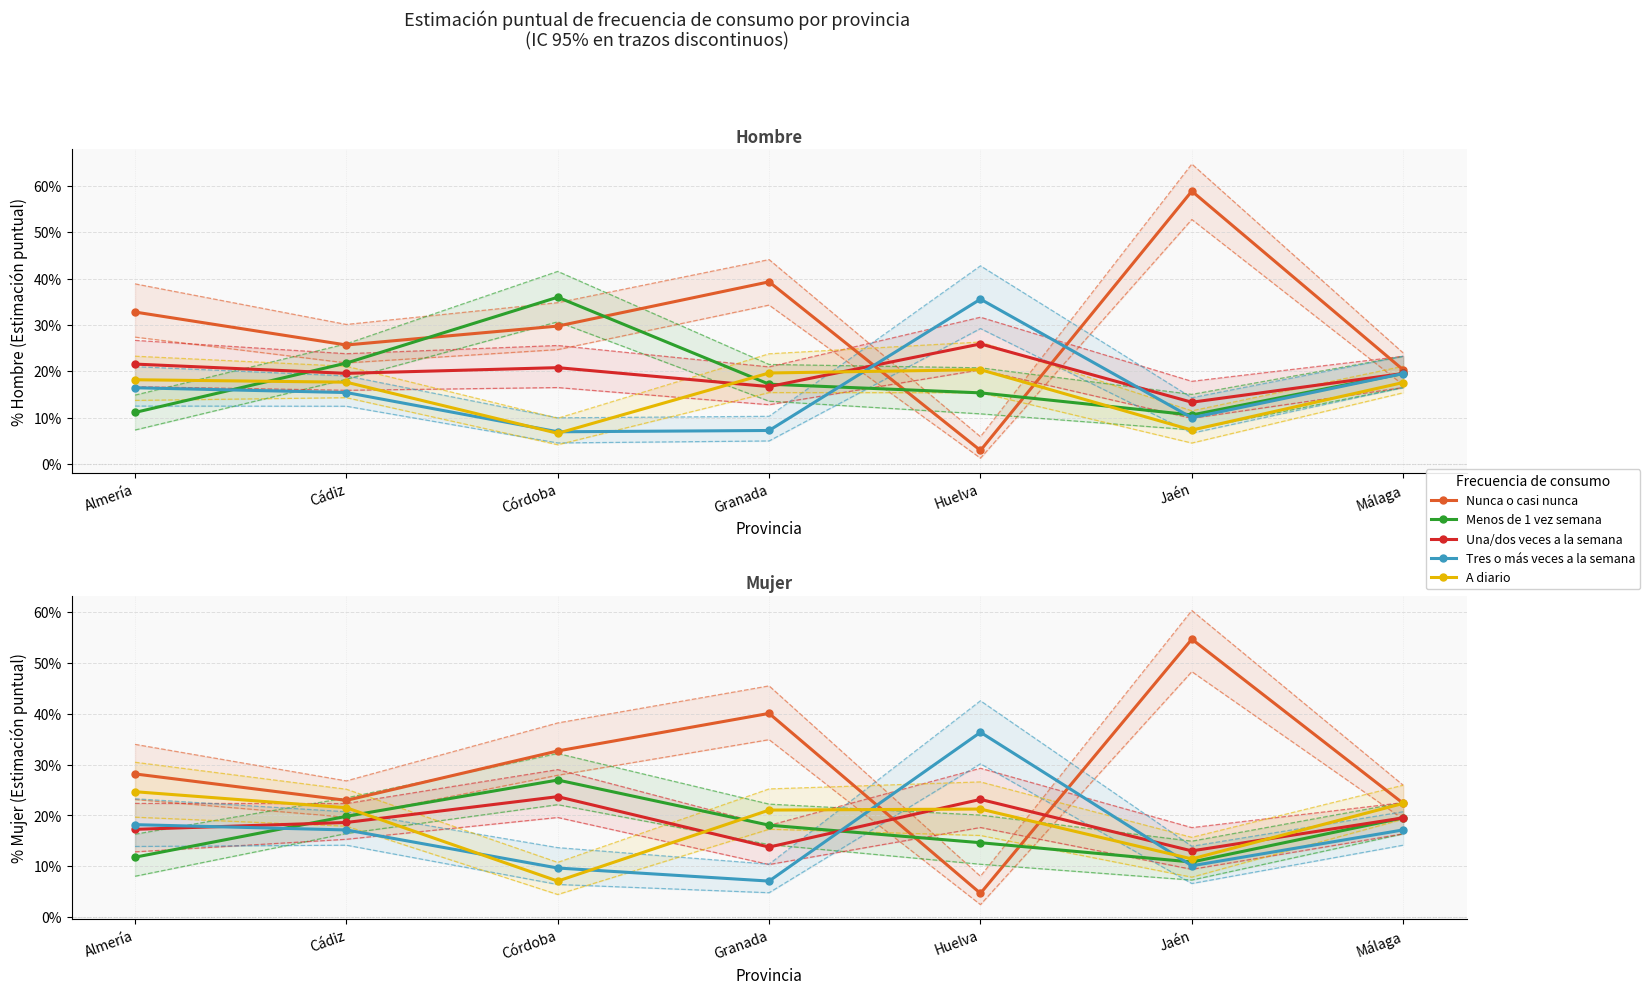

What is the difference between the Tres o más veces a la semana values at Cádiz and Huelva?

0.2